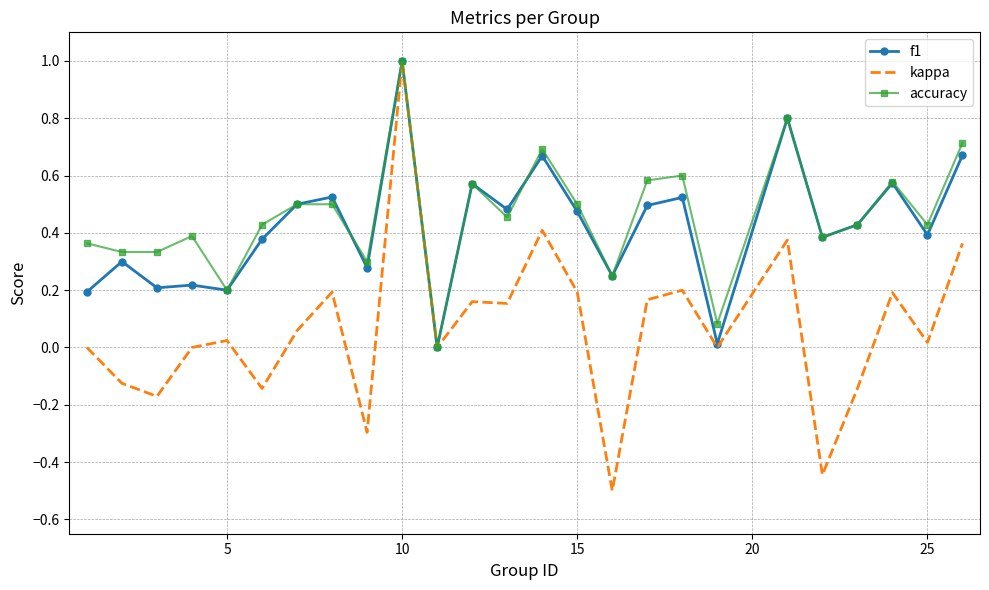

What is the maximum value shown in the chart?

1.0